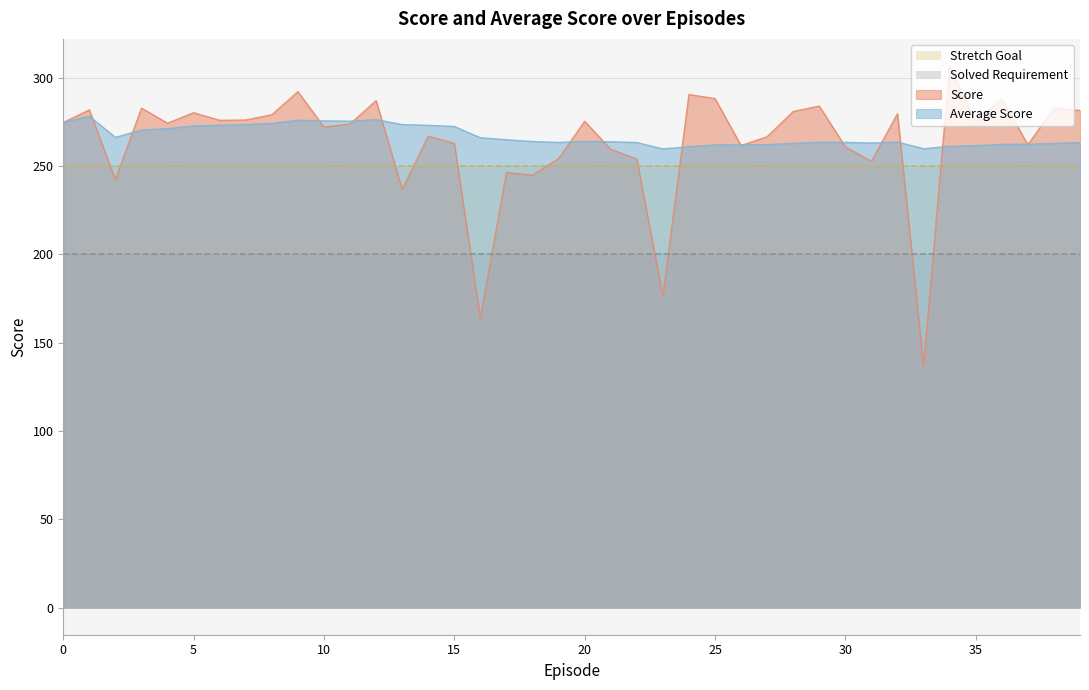

Rank the series by their maximum value, from lowest to highest.

Solved Requirement, Stretch Goal, Average Score, Score